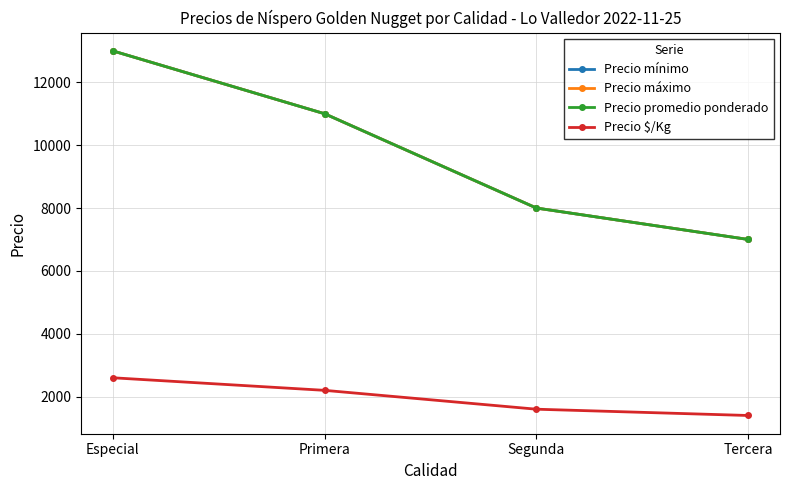

Is this an area chart (filled region under the line)?

No